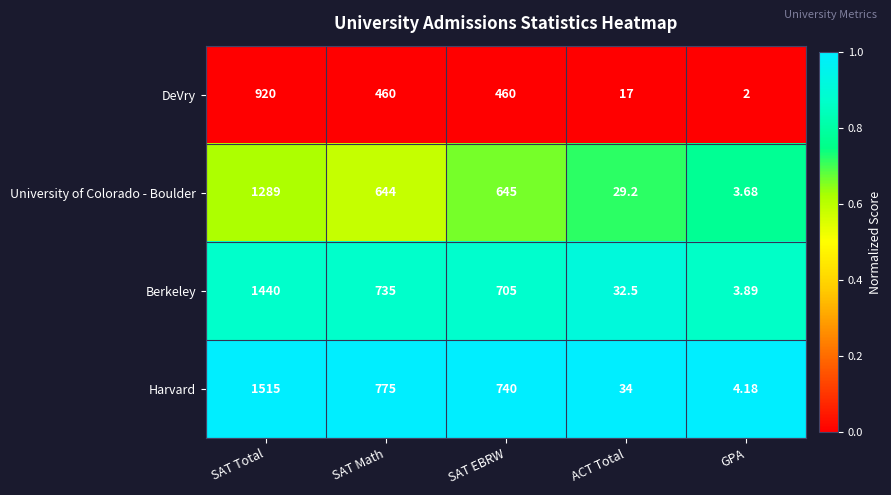

Which series has the largest range (max minus min)?

Harvard